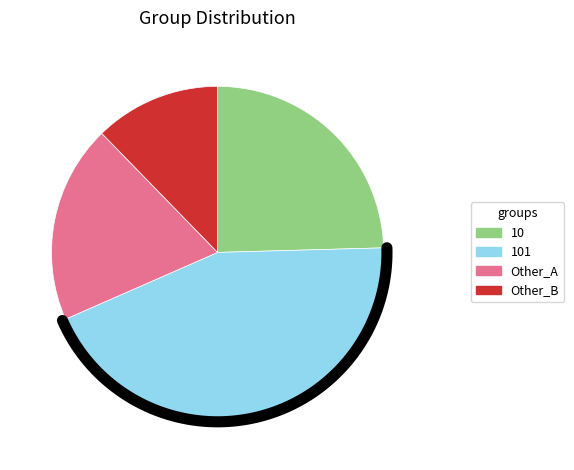

Is the sum of 101 and 10 greater than half?

Yes